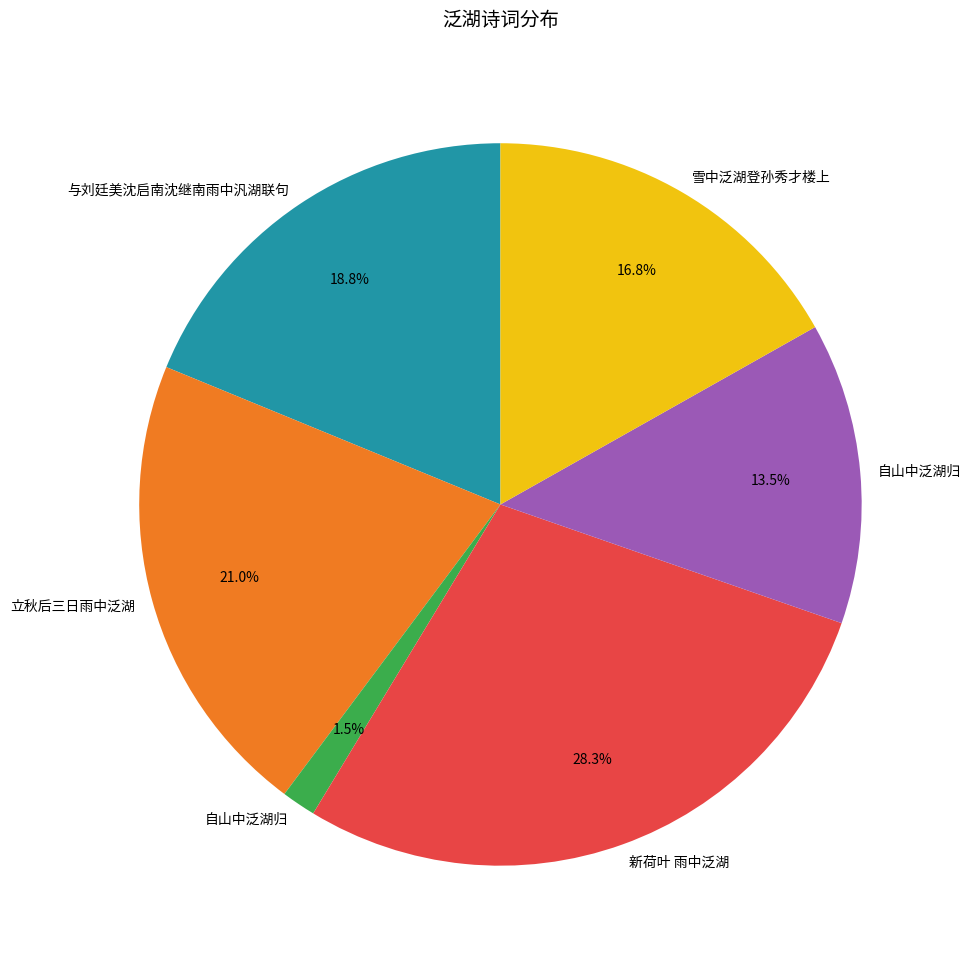

Is there a majority slice in this chart?

No